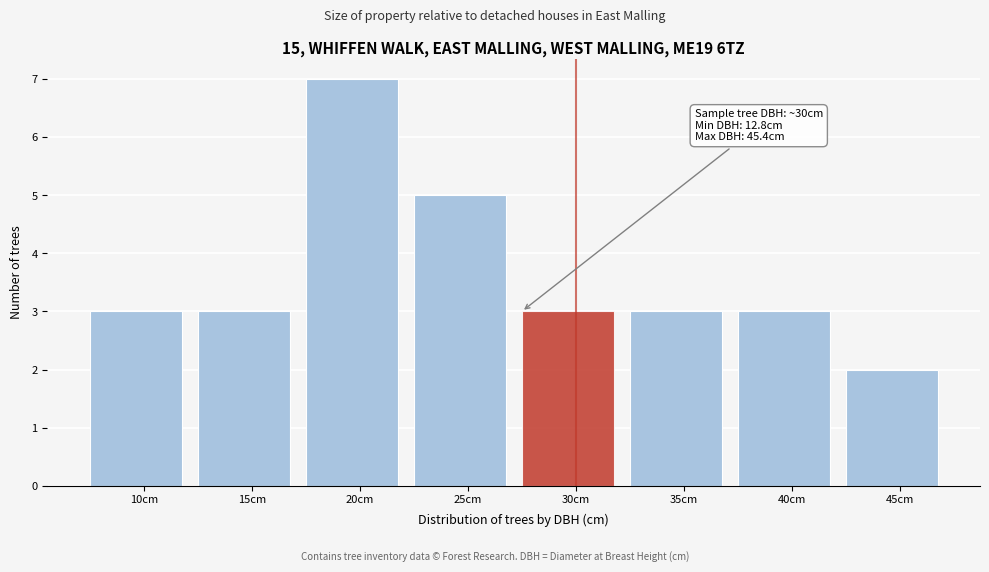

Reading left to right, what are all the values shown in this chart?

10cm=3	15cm=3	20cm=7	25cm=5	30cm=3	35cm=3	40cm=3	45cm=2